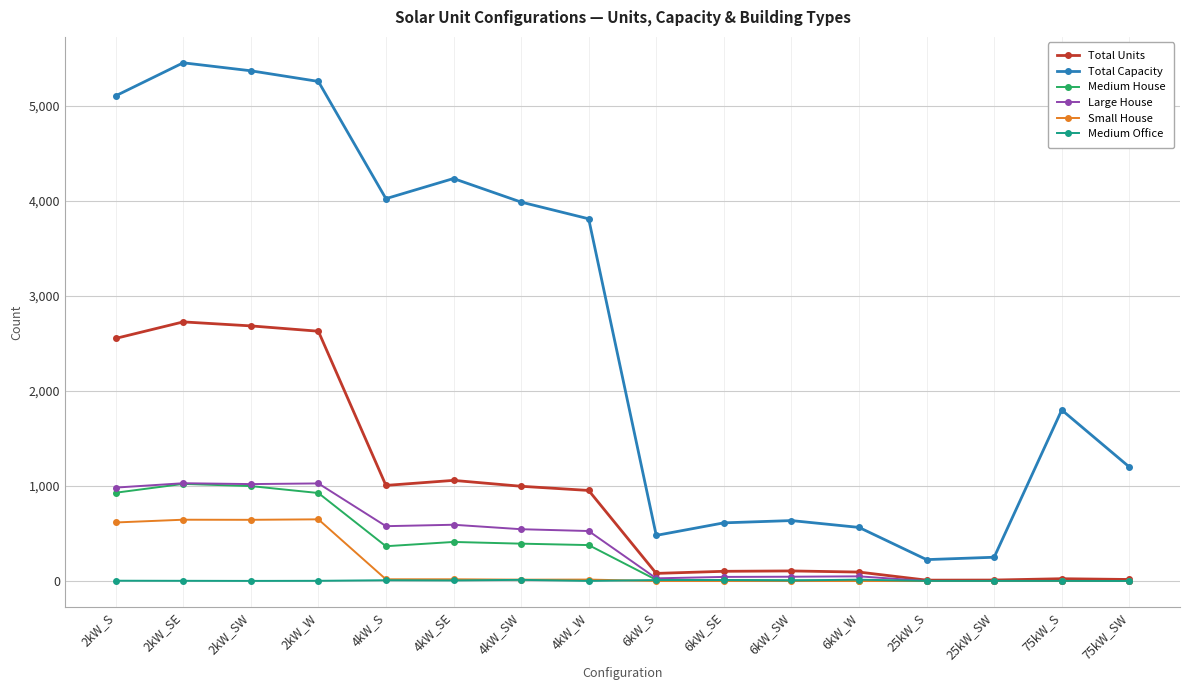

True or false: Total Capacity and Small House cross at least once.

False